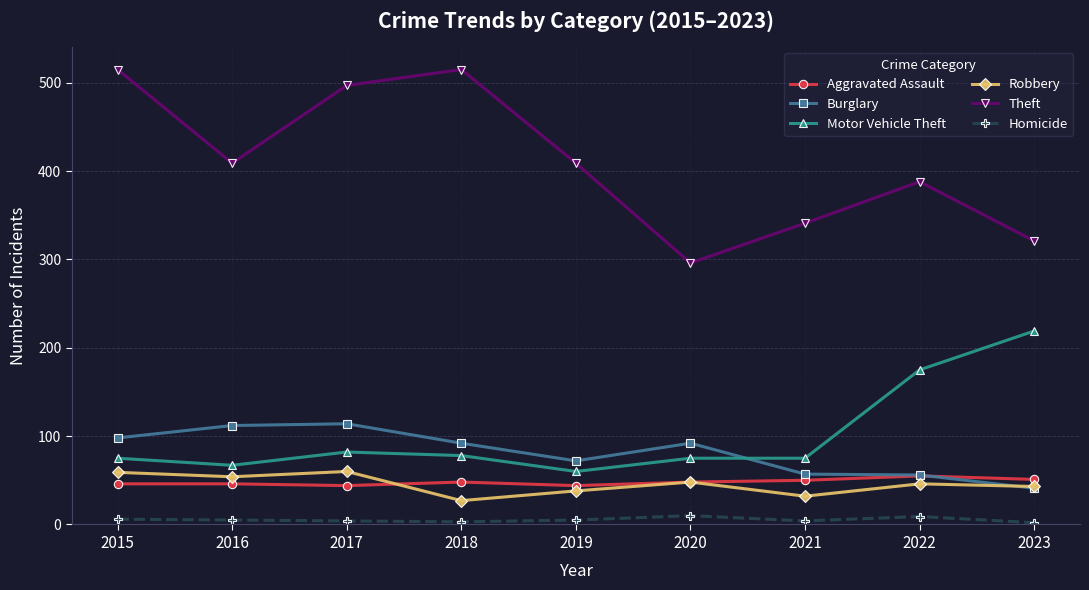

How many lines are shown in the chart?

6